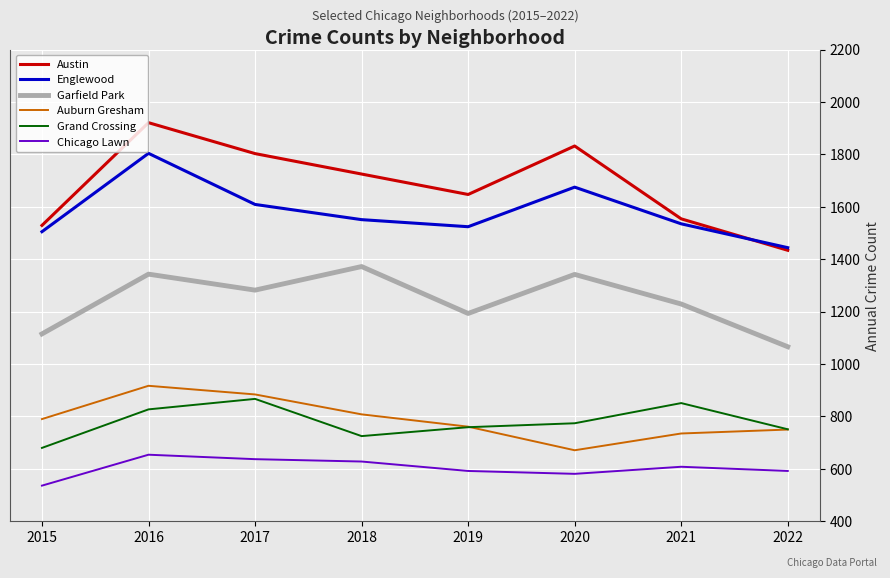

What value does the Austin series have at 2016?

1921